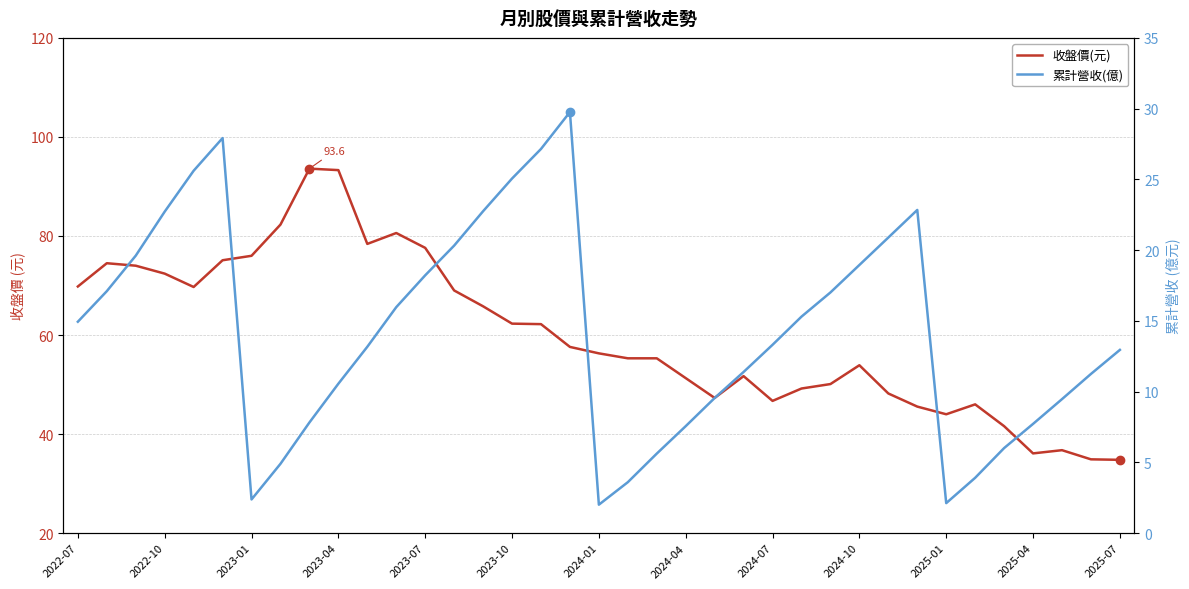

What is the sum of all 收盤價(元) values?

2219.2